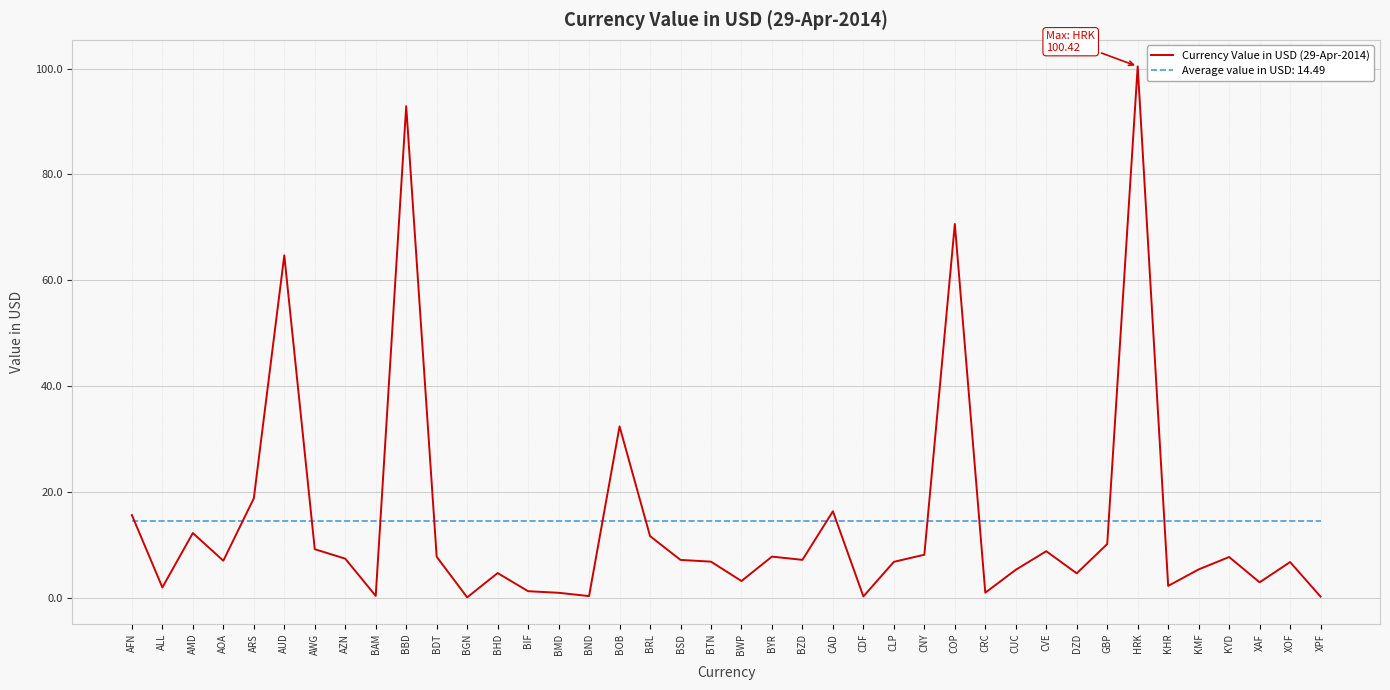

What is the difference between the maximum and minimum values in the Currency Value in USD (29-Apr-2014) series?

100.3